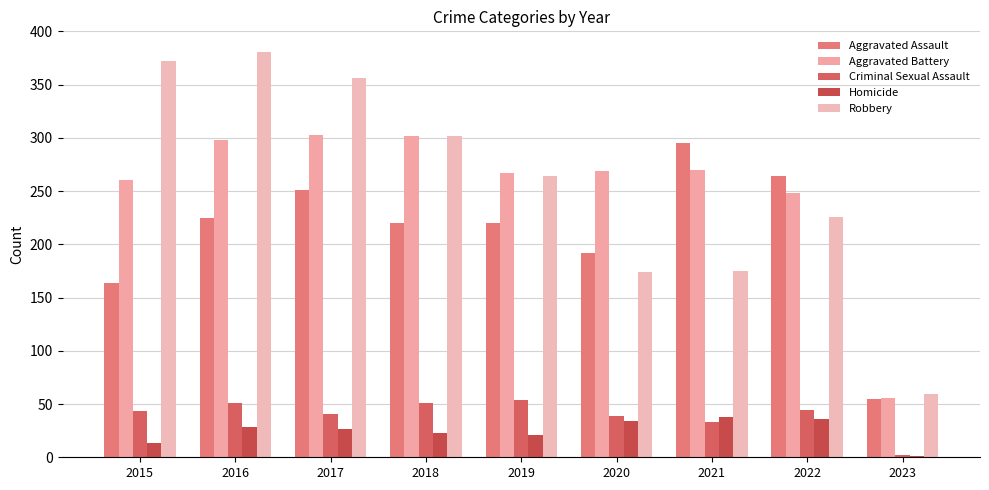

Count the number of categories in the chart.

9